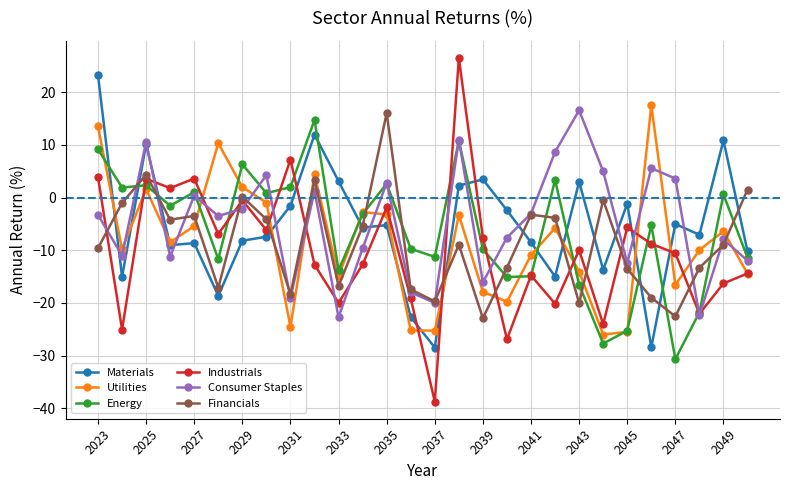

What is the value of the Industrials point at the 9th from the left?

7.2